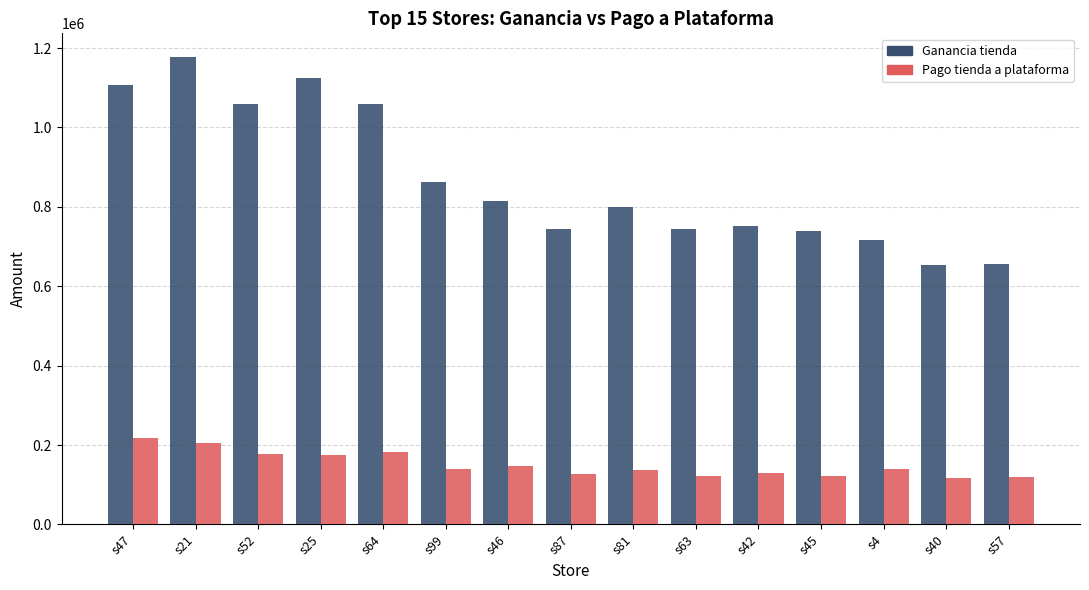

What position from the right is s4?

3